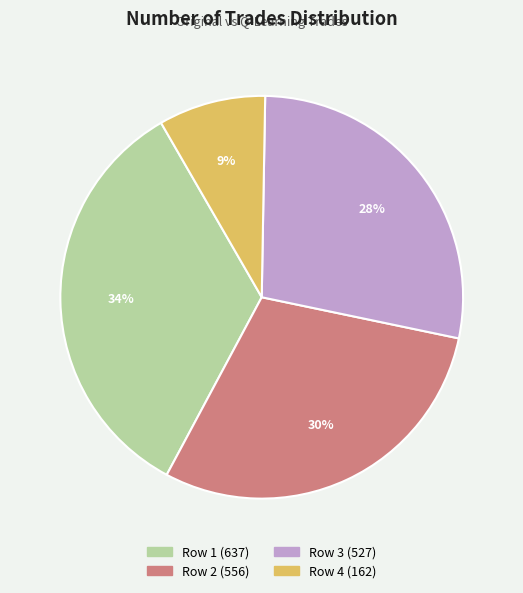

Is there a majority slice in this chart?

No